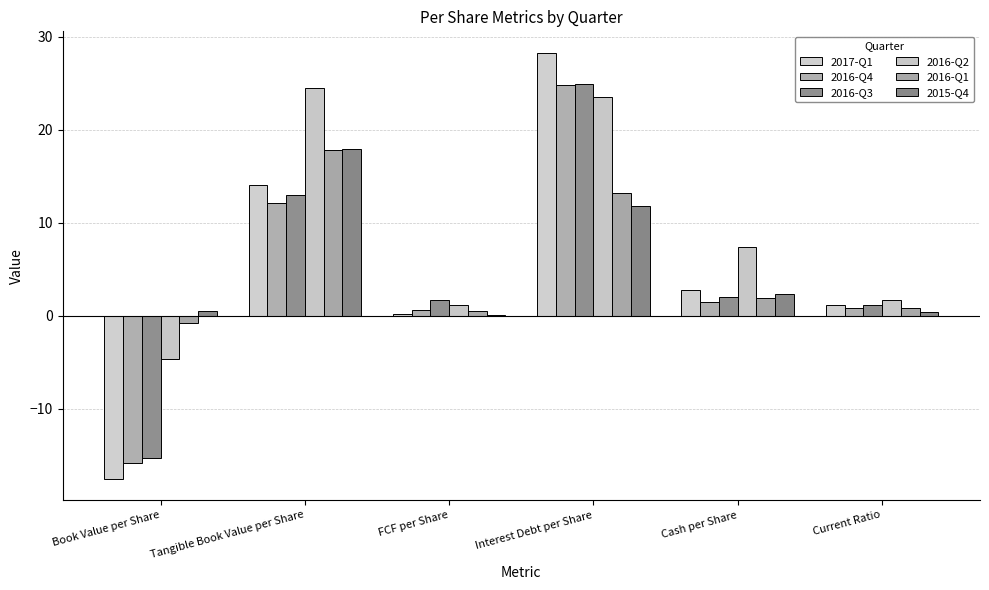

At which label does 2016-Q4 reach its minimum?

Book Value per Share